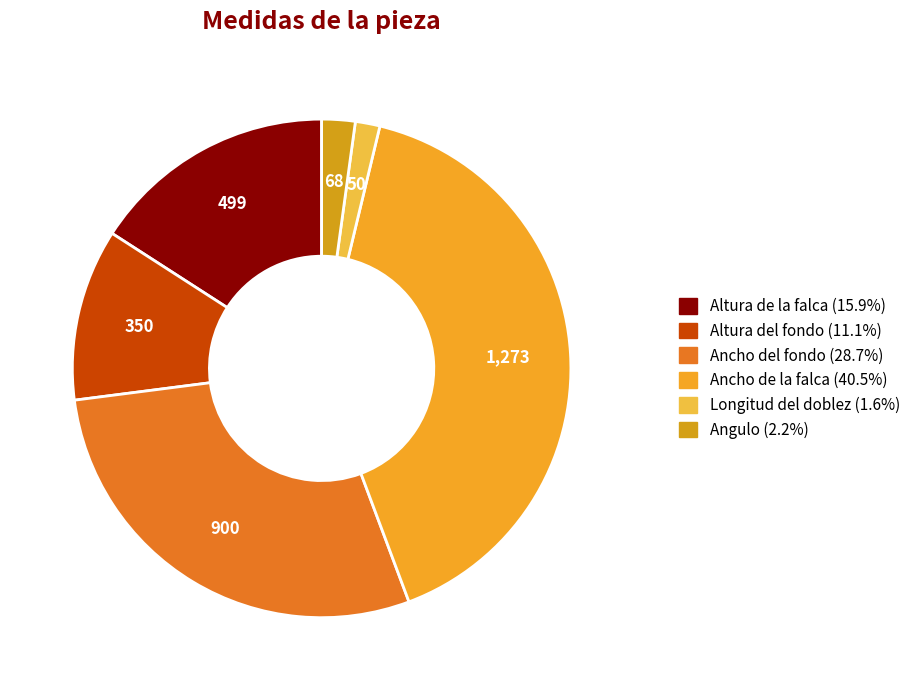

What is the ratio of the value at Altura de la falca to the value at Ancho del fondo?

0.6